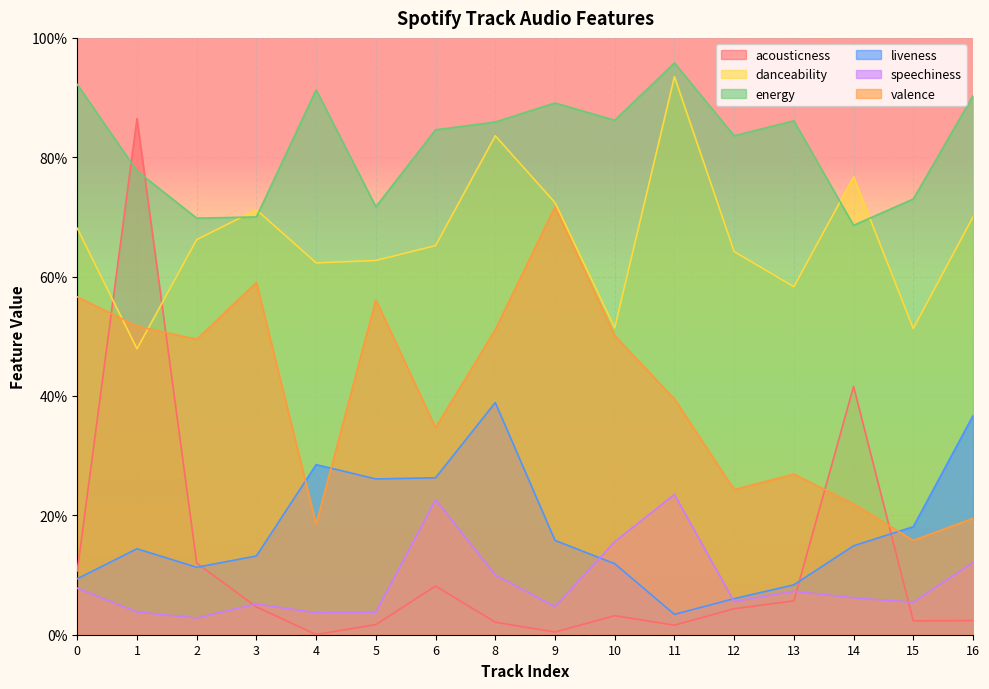

Reading left to right, what are all the values shown in this chart?

acousticness: 0=0.1	1=0.9	2=0.1	3=0.0	4=0.0	5=0.0	6=0.1	8=0.0	9=0.0	10=0.0	11=0.0	12=0.0	13=0.1	14=0.4	15=0.0	16=0.0
danceability: 0=0.7	1=0.5	2=0.7	3=0.7	4=0.6	5=0.6	6=0.7	8=0.8	9=0.7	10=0.5	11=0.9	12=0.6	13=0.6	14=0.8	15=0.5	16=0.7
energy: 0=0.9	1=0.8	2=0.7	3=0.7	4=0.9	5=0.7	6=0.8	8=0.9	9=0.9	10=0.9	11=1.0	12=0.8	13=0.9	14=0.7	15=0.7	16=0.9
liveness: 0=0.1	1=0.1	2=0.1	3=0.1	4=0.3	5=0.3	6=0.3	8=0.4	9=0.2	10=0.1	11=0.0	12=0.1	13=0.1	14=0.1	15=0.2	16=0.4
speechiness: 0=0.1	1=0.0	2=0.0	3=0.1	4=0.0	5=0.0	6=0.2	8=0.1	9=0.0	10=0.2	11=0.2	12=0.1	13=0.1	14=0.1	15=0.1	16=0.1
valence: 0=0.6	1=0.5	2=0.5	3=0.6	4=0.2	5=0.6	6=0.3	8=0.5	9=0.7	10=0.5	11=0.4	12=0.2	13=0.3	14=0.2	15=0.2	16=0.2